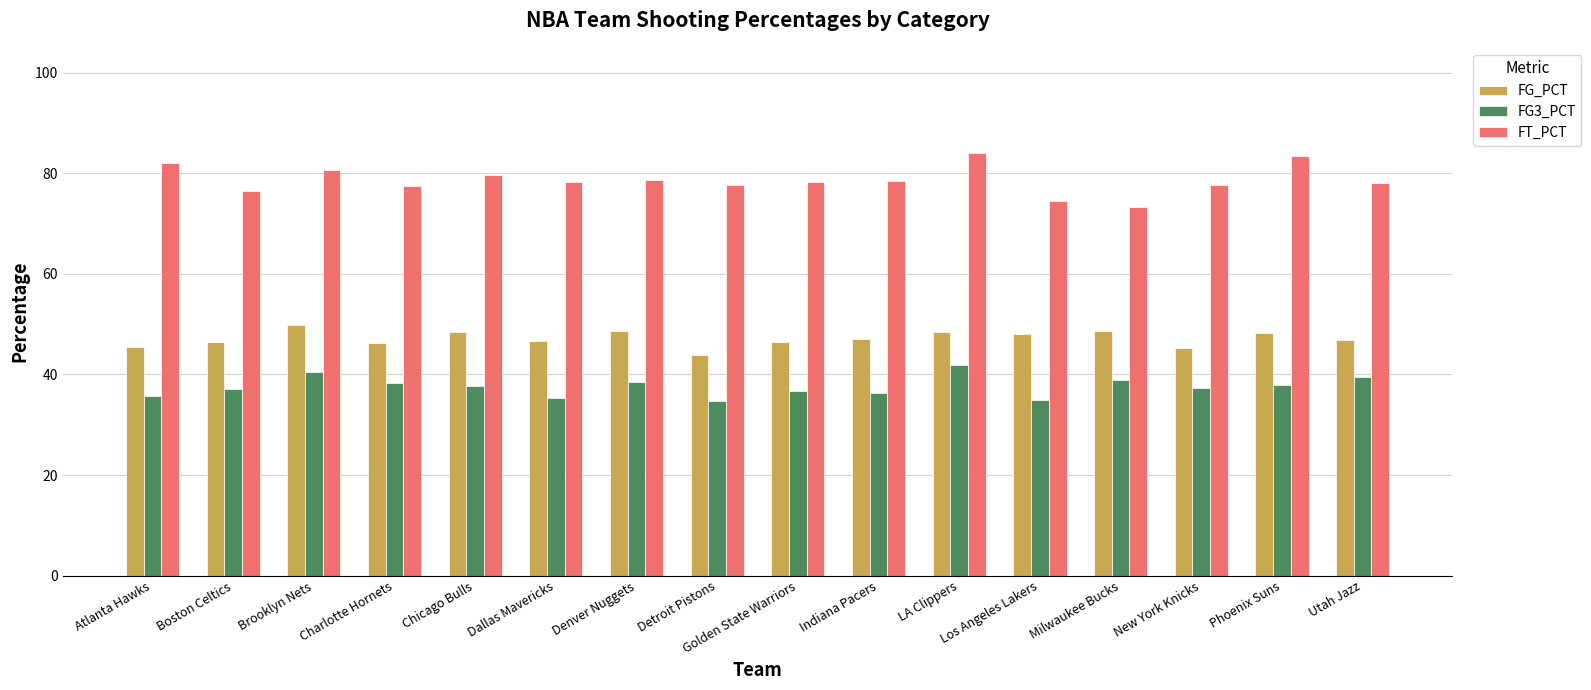

What is the difference between the FG3_PCT values at Milwaukee Bucks and Boston Celtics?

1.9